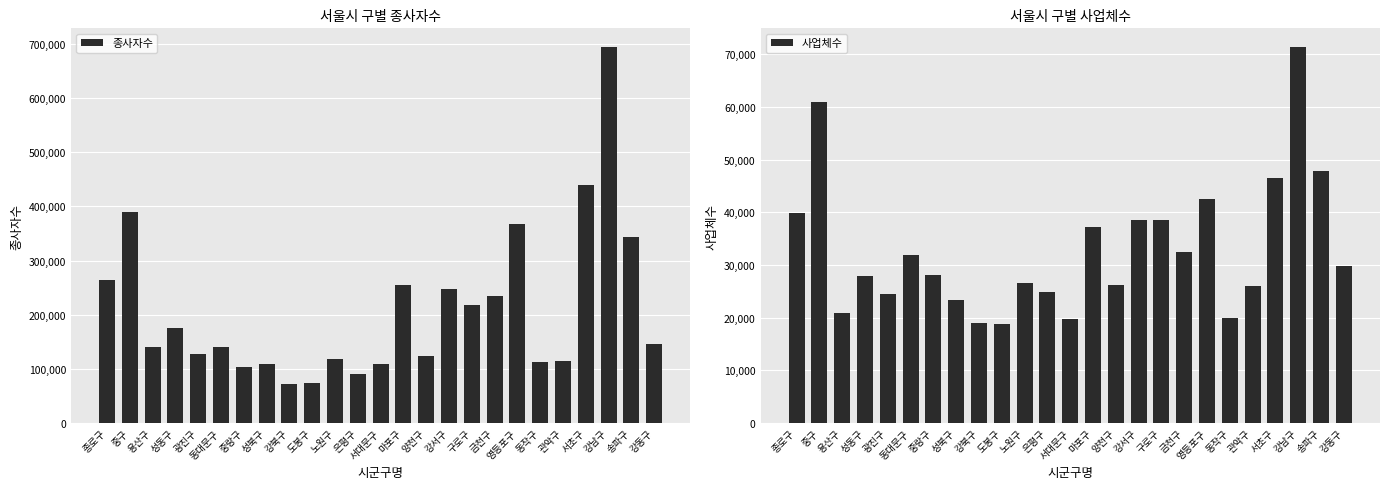

Reading left to right, list all the values displayed in this chart.

종사자수: 265017	390530	141216	174819	127879	140748	103016	108201	72418	74314	118713	90049	109490	255152	123311	248204	218070	234012	367557	112564	113944	438733	694136	342853	145990
사업체수: 39952	60957	20813	27868	24535	31878	28024	23287	18918	18894	26616	24873	19796	37232	26126	38524	38553	32472	42589	19916	26105	46540	71373	47772	29772